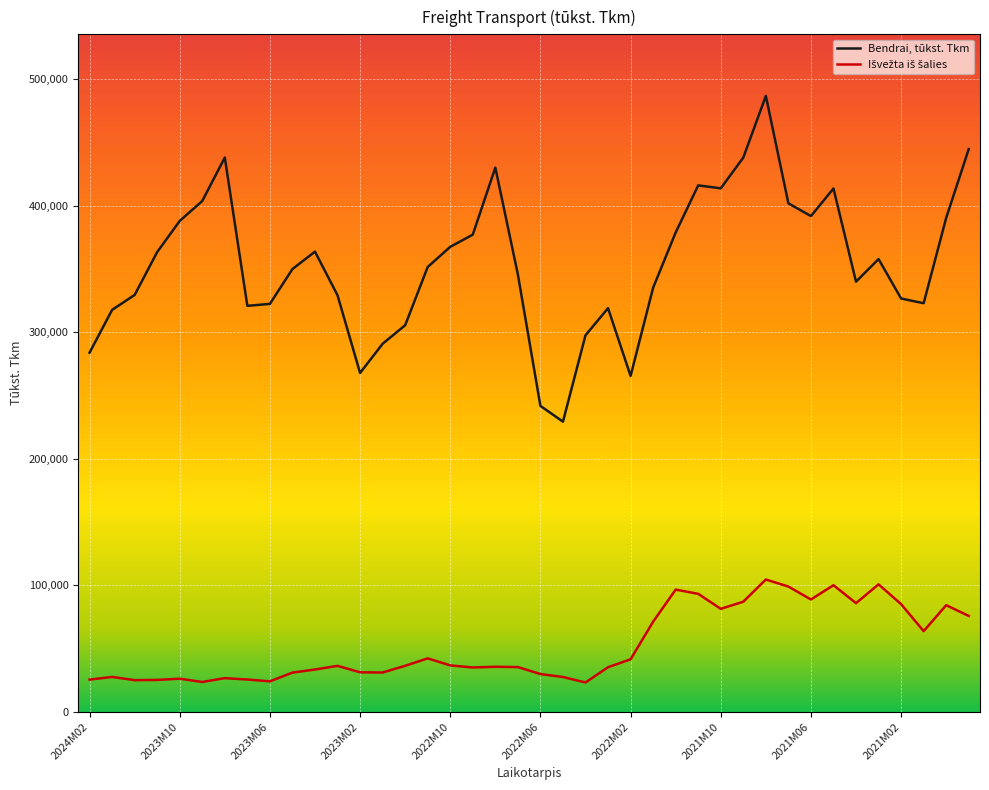

Is this an area chart (filled region under the line)?

No